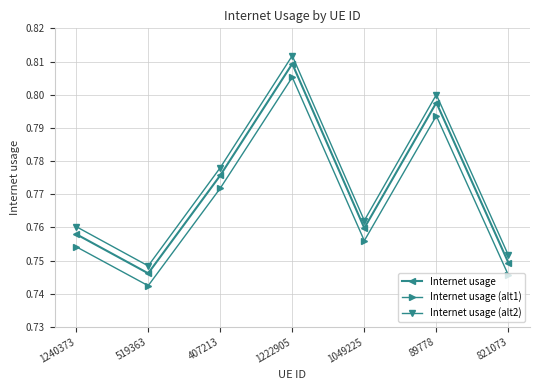

How many Internet usage values are between 0 and 1?

7